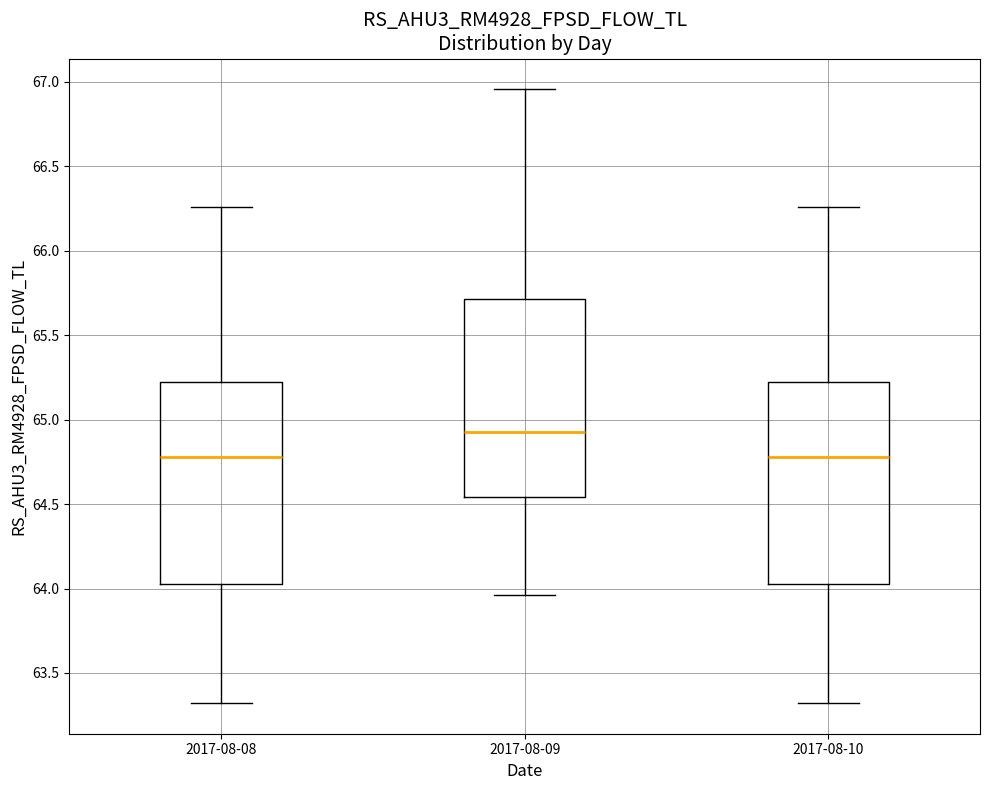

Where is the lower edge of the box for 2017-08-10 on the y-axis? The values are not printed on the chart, so give them approximately, as read against the axis.

64.00